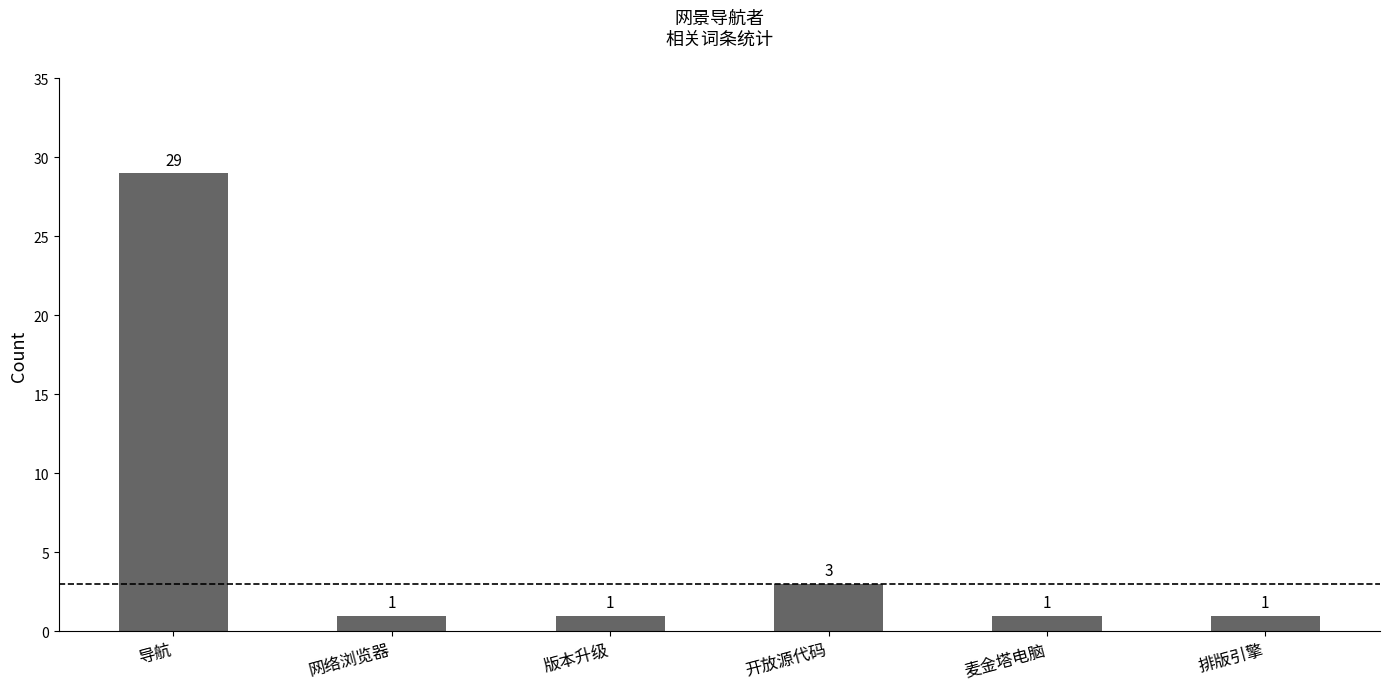

True or false: the data shows 10 at 导航.

False